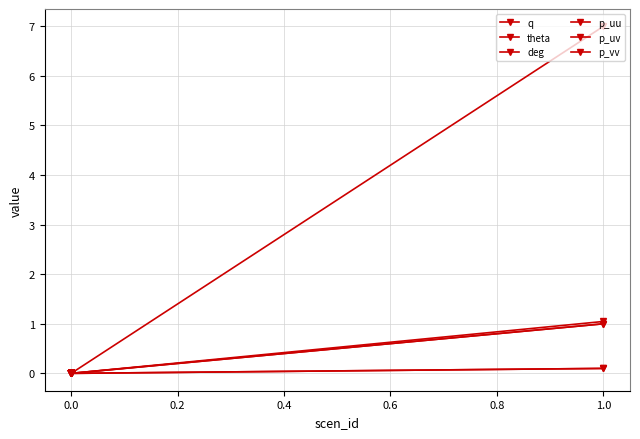

Is the value of deg at 0.0 greater than the value of q at 0.0?

No